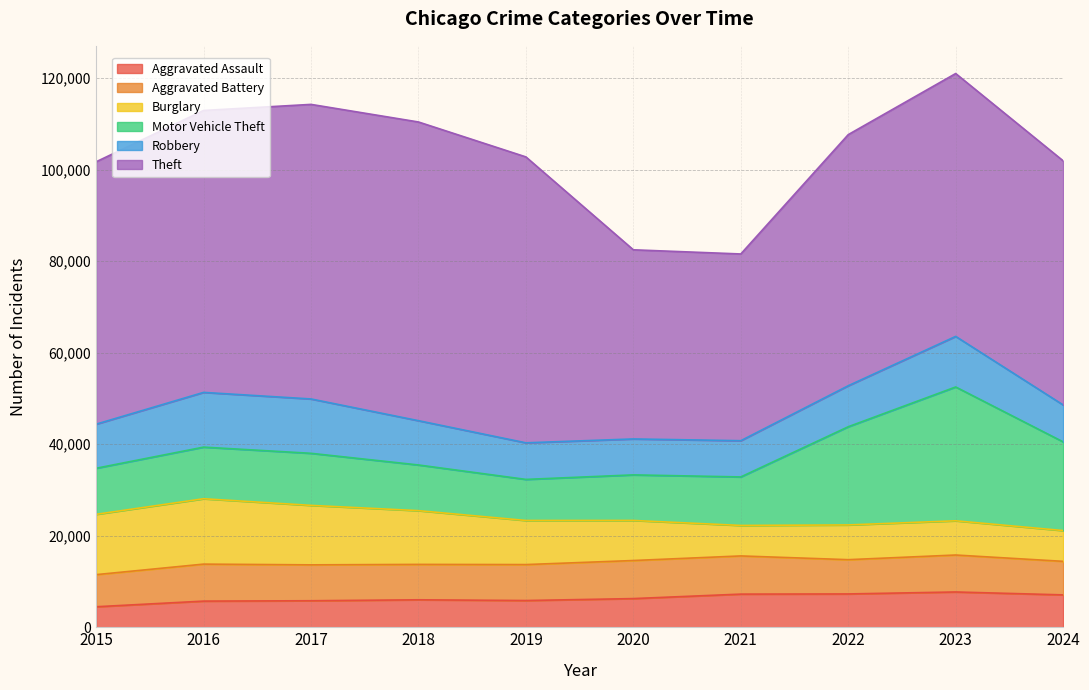

At which category does Theft reach its first local peak?

2018